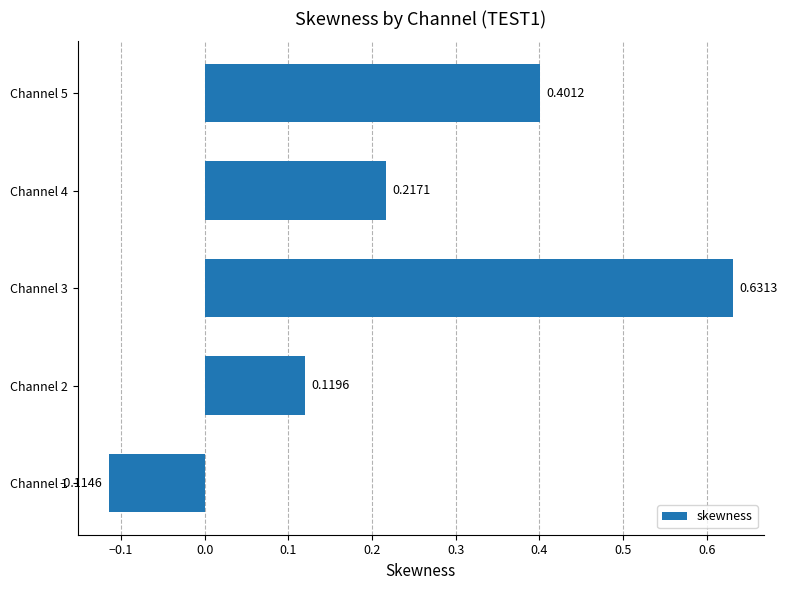

Where is the data nearest to the value 0?

Channel 1